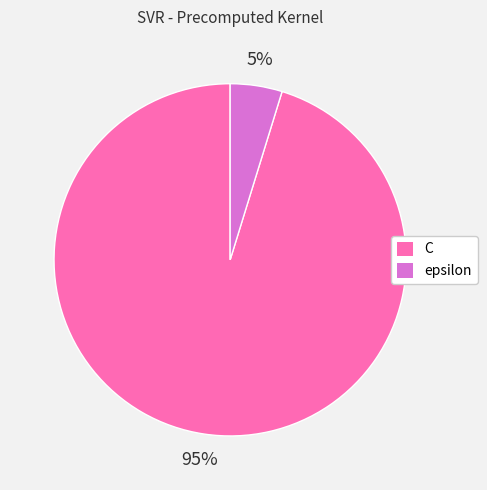

How many slices are in this pie chart?

2